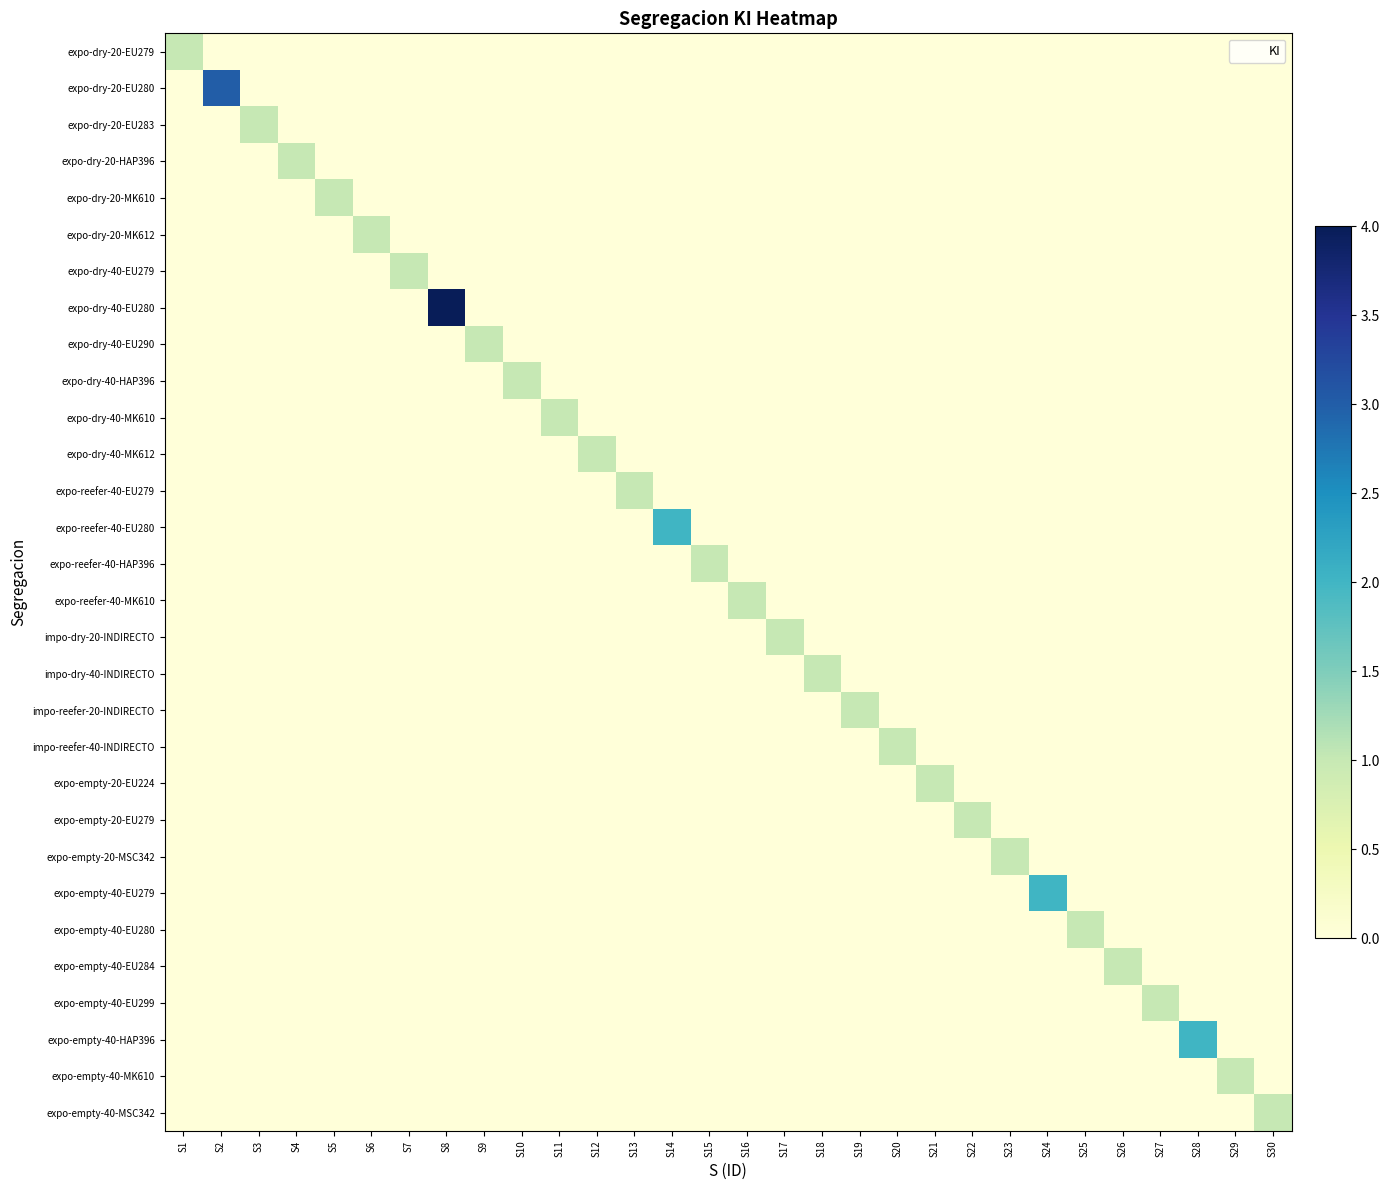

Which label corresponds to the smallest value in the chart?

S2